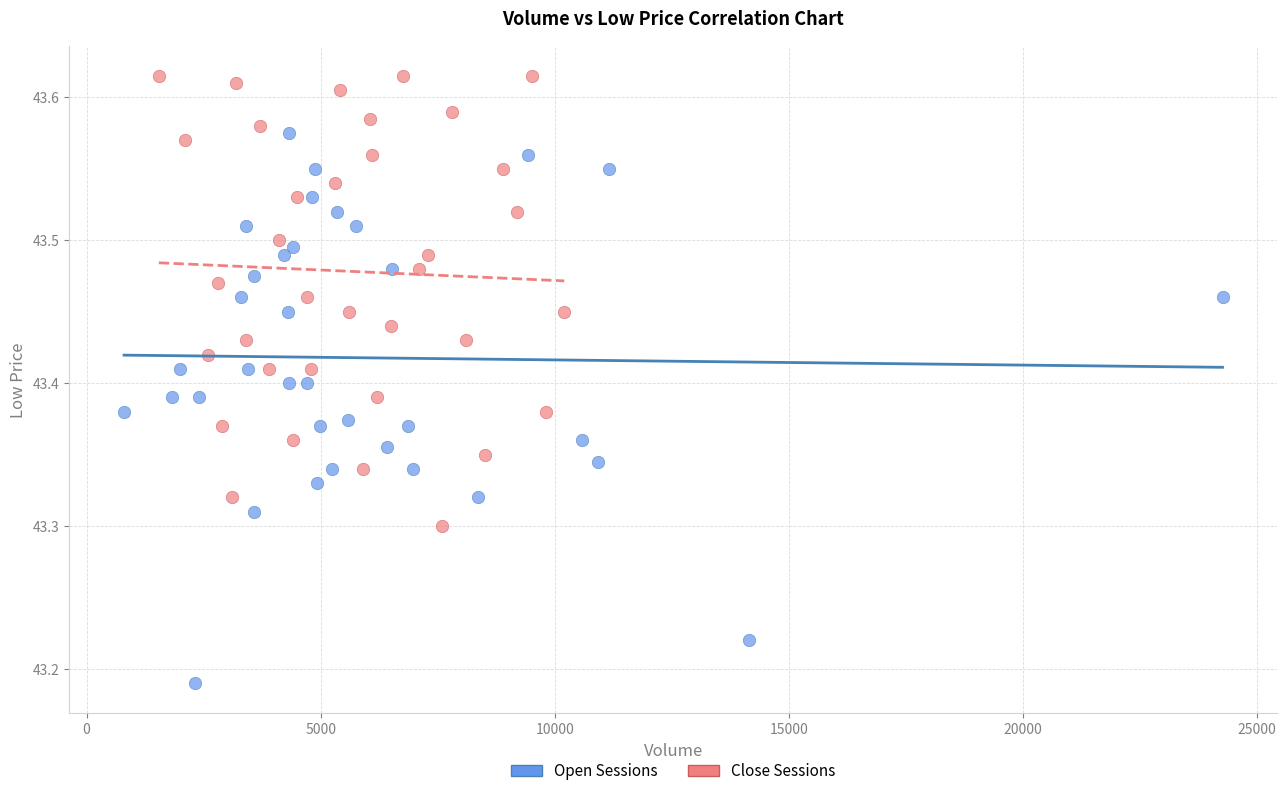

Which series reaches the maximum Y coordinate?

Close Sessions